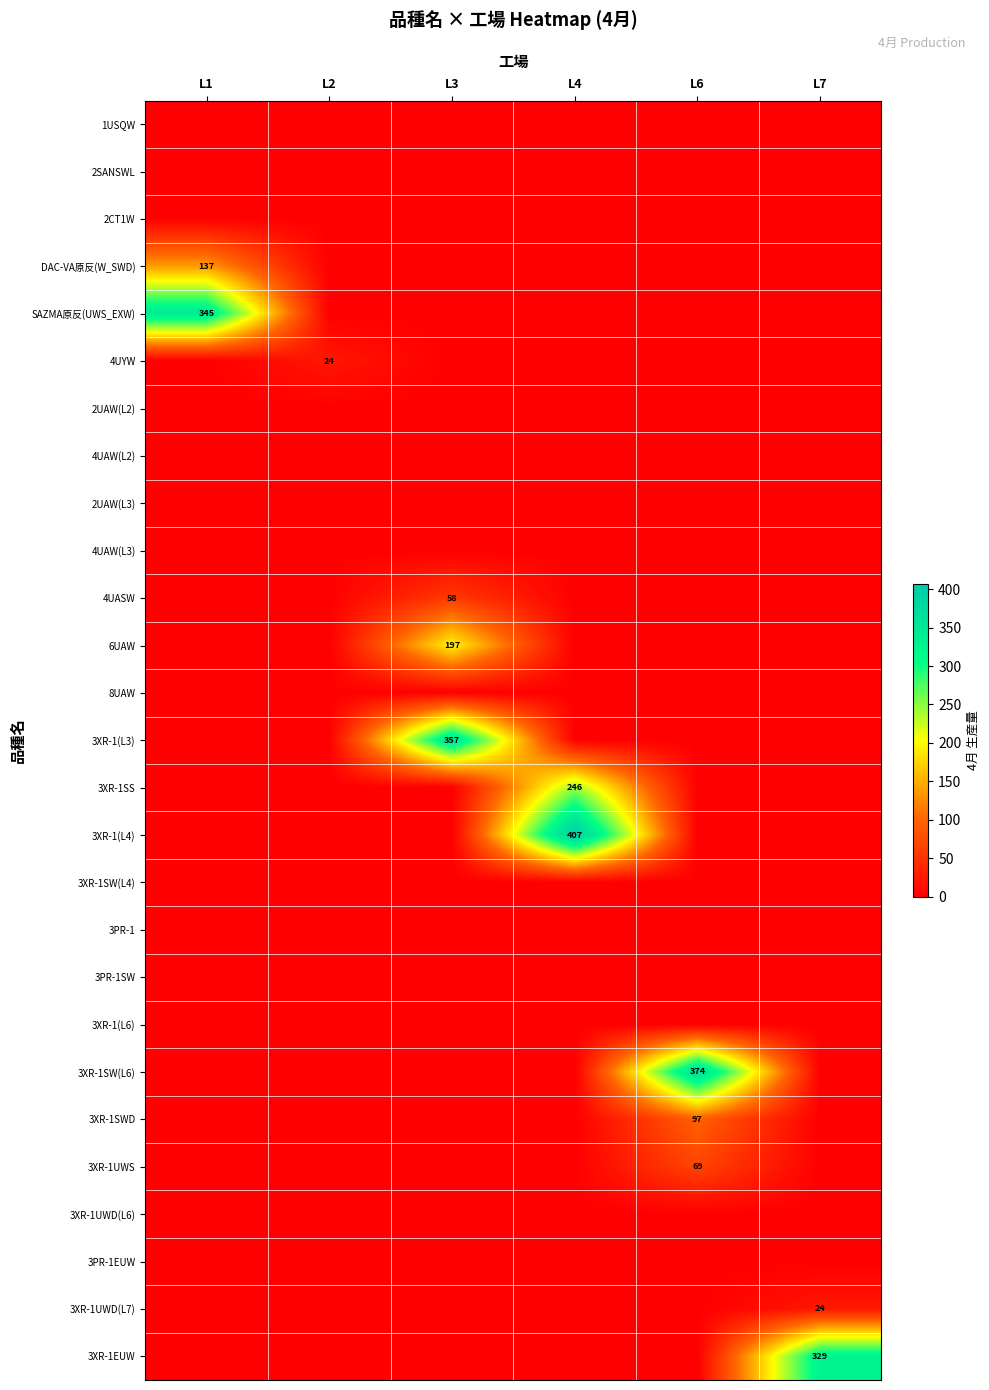

True or false: 3XR-1EUW has a value of 0 at L3.

True